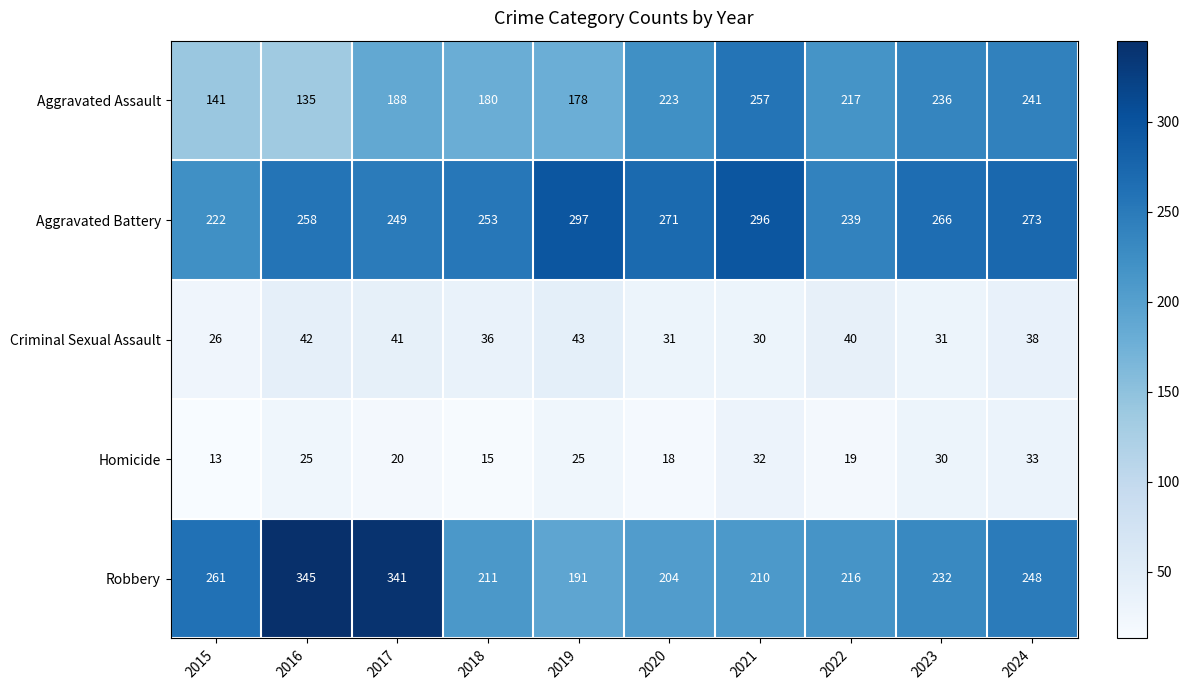

Is it true that Aggravated Assault equals 364 at 2020?

False